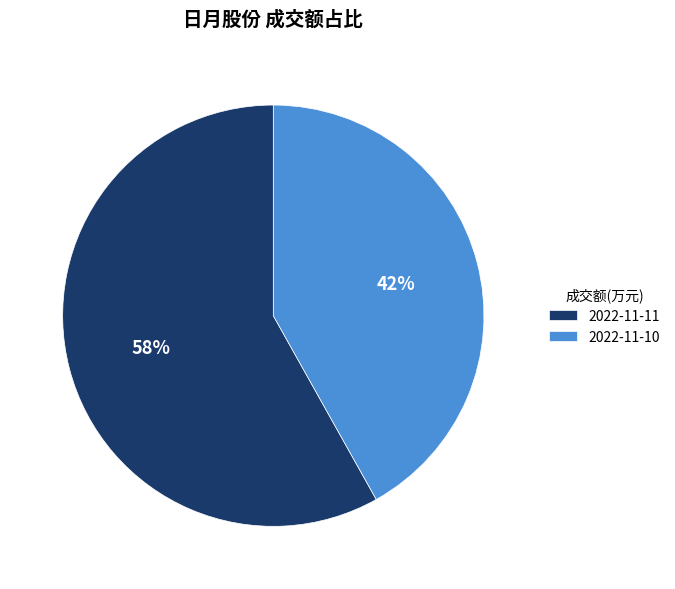

Count the number of slices in the pie.

2